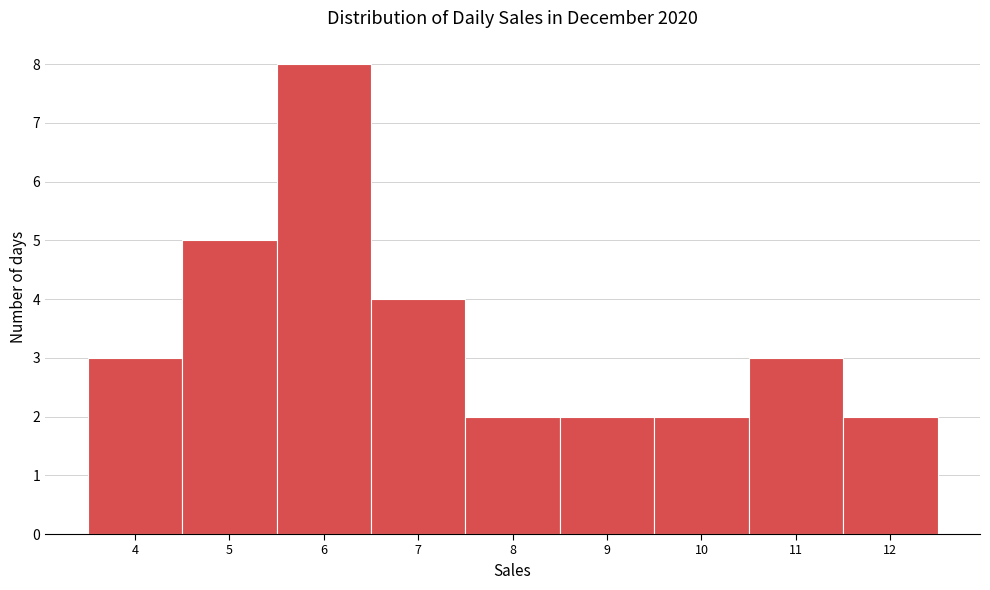

What is the height of the bar covering 7.5 to 8.5 on the x-axis? The values are not printed on the chart, so give them approximately, as read against the axis.

2